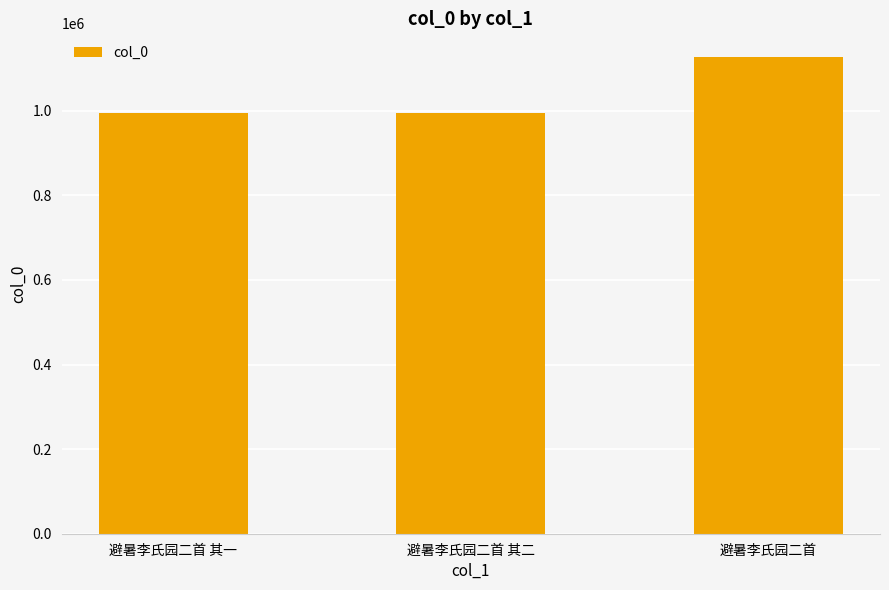

What is the label of the 2nd bar from the right?

避暑李氏园二首 其二